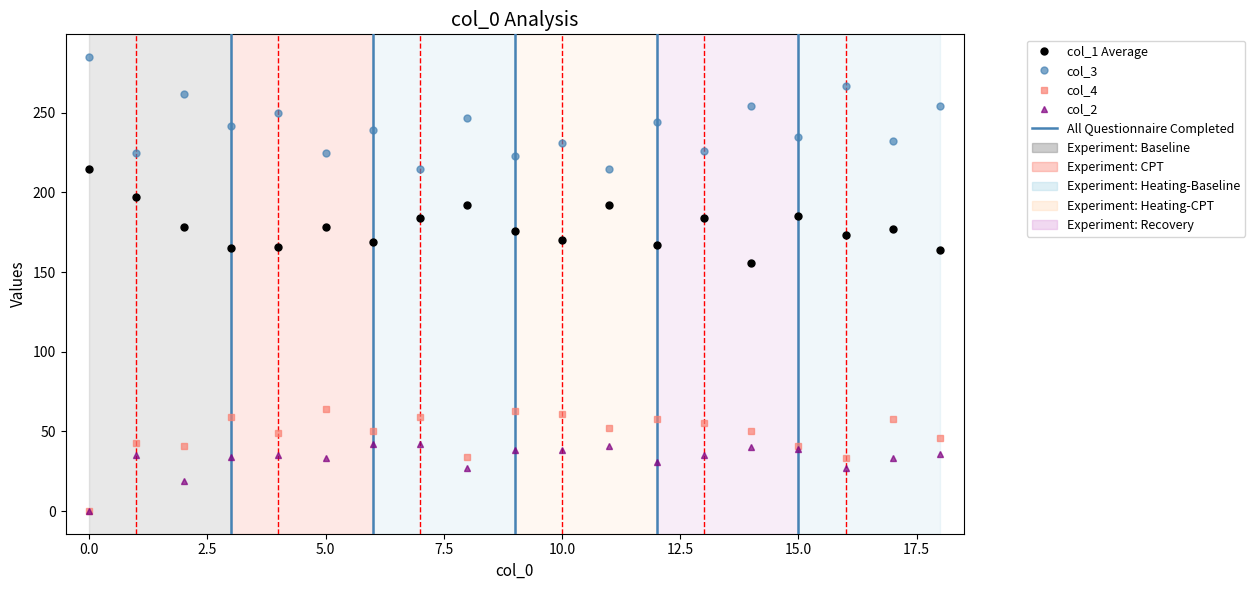

What is the highest value of the col_4 series?

64